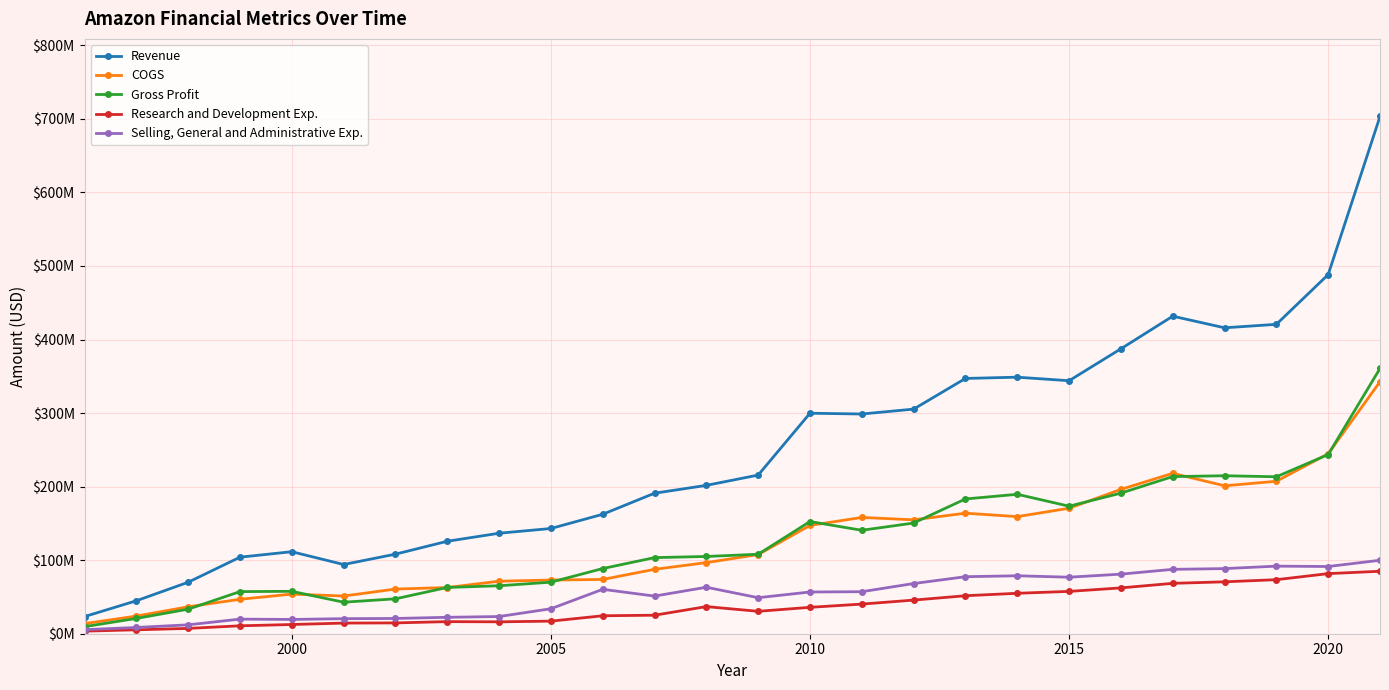

Which series has the largest total across all categories?

Revenue